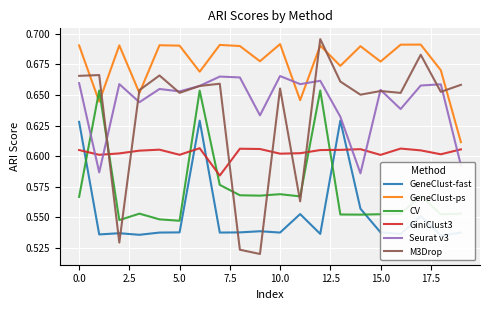

Which series ends up on top after the final intersection of CV and GeneClust-ps?

GeneClust-ps